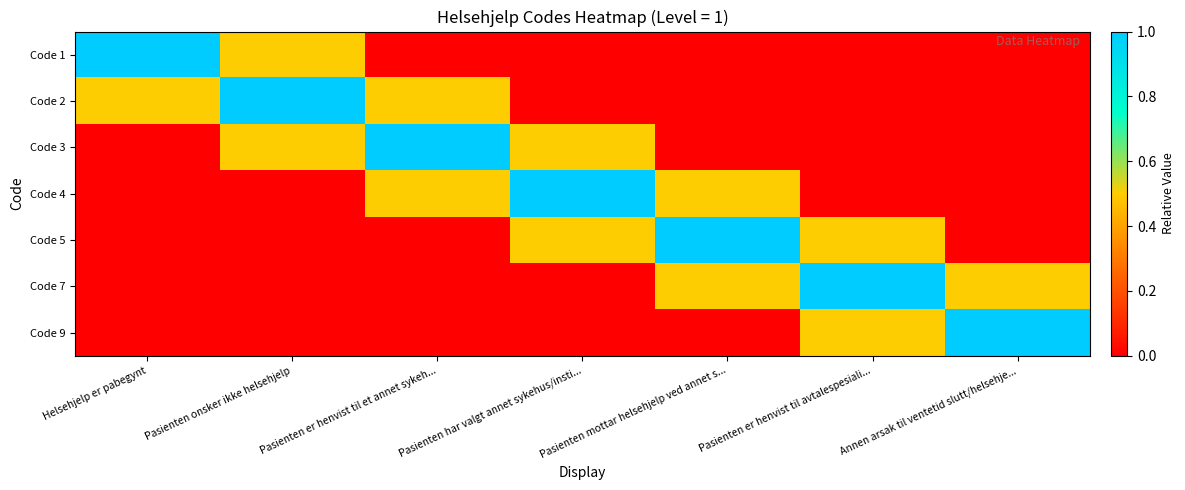

Reading left to right, transcribe all the data shown in this chart.

Code 1: Helsehjelp er pabegynt=1.0	Pasienten onsker ikke helsehjelp=0.5	Pasienten er henvist til et annet sykeh...=0.0	Pasienten har valgt annet sykehus/insti...=0.0	Pasienten mottar helsehjelp ved annet s...=0.0	Pasienten er henvist til avtalespesiali...=0.0	Annen arsak til ventetid slutt/helsehje...=0.0
Code 2: Helsehjelp er pabegynt=0.5	Pasienten onsker ikke helsehjelp=1.0	Pasienten er henvist til et annet sykeh...=0.5	Pasienten har valgt annet sykehus/insti...=0.0	Pasienten mottar helsehjelp ved annet s...=0.0	Pasienten er henvist til avtalespesiali...=0.0	Annen arsak til ventetid slutt/helsehje...=0.0
Code 3: Helsehjelp er pabegynt=0.0	Pasienten onsker ikke helsehjelp=0.5	Pasienten er henvist til et annet sykeh...=1.0	Pasienten har valgt annet sykehus/insti...=0.5	Pasienten mottar helsehjelp ved annet s...=0.0	Pasienten er henvist til avtalespesiali...=0.0	Annen arsak til ventetid slutt/helsehje...=0.0
Code 4: Helsehjelp er pabegynt=0.0	Pasienten onsker ikke helsehjelp=0.0	Pasienten er henvist til et annet sykeh...=0.5	Pasienten har valgt annet sykehus/insti...=1.0	Pasienten mottar helsehjelp ved annet s...=0.5	Pasienten er henvist til avtalespesiali...=0.0	Annen arsak til ventetid slutt/helsehje...=0.0
Code 5: Helsehjelp er pabegynt=0.0	Pasienten onsker ikke helsehjelp=0.0	Pasienten er henvist til et annet sykeh...=0.0	Pasienten har valgt annet sykehus/insti...=0.5	Pasienten mottar helsehjelp ved annet s...=1.0	Pasienten er henvist til avtalespesiali...=0.5	Annen arsak til ventetid slutt/helsehje...=0.0
Code 7: Helsehjelp er pabegynt=0.0	Pasienten onsker ikke helsehjelp=0.0	Pasienten er henvist til et annet sykeh...=0.0	Pasienten har valgt annet sykehus/insti...=0.0	Pasienten mottar helsehjelp ved annet s...=0.5	Pasienten er henvist til avtalespesiali...=1.0	Annen arsak til ventetid slutt/helsehje...=0.5
Code 9: Helsehjelp er pabegynt=0.0	Pasienten onsker ikke helsehjelp=0.0	Pasienten er henvist til et annet sykeh...=0.0	Pasienten har valgt annet sykehus/insti...=0.0	Pasienten mottar helsehjelp ved annet s...=0.0	Pasienten er henvist til avtalespesiali...=0.5	Annen arsak til ventetid slutt/helsehje...=1.0